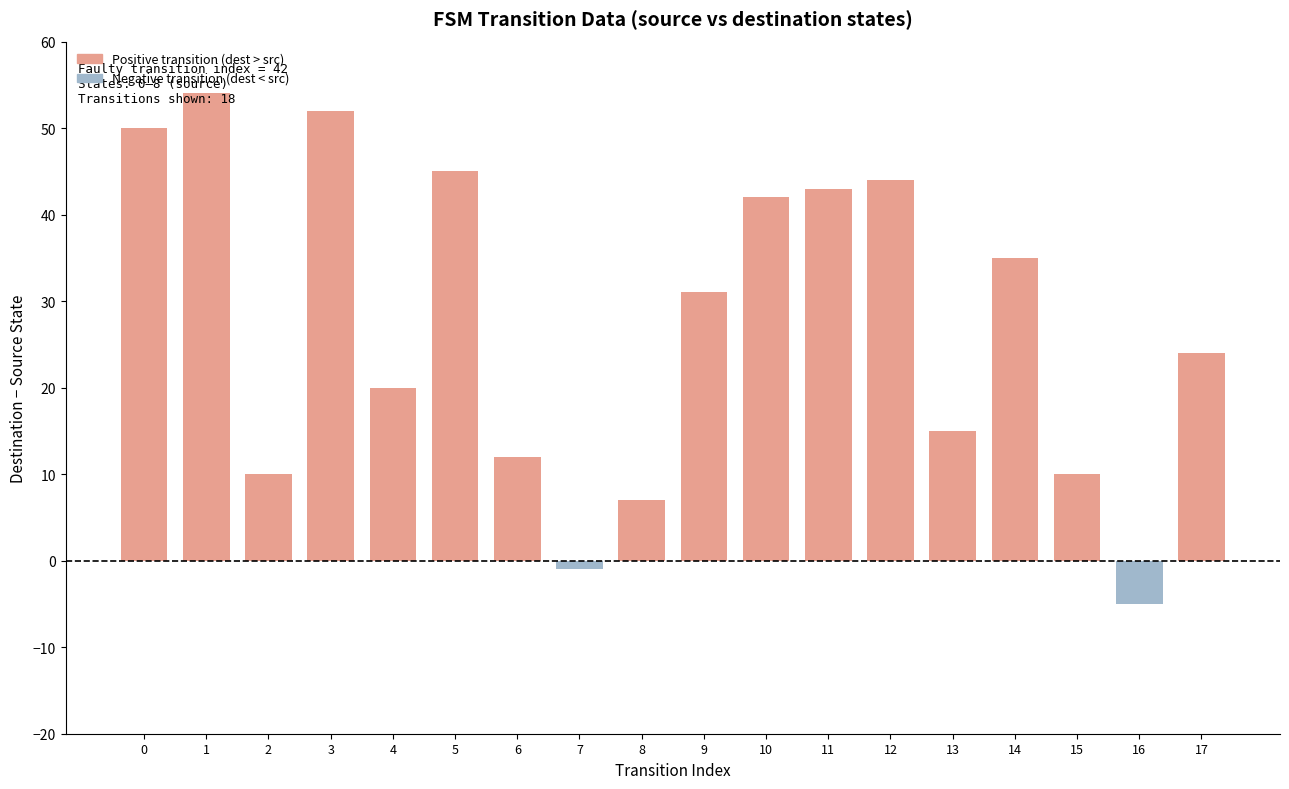

Is it true that the value at 13 is 15?

True